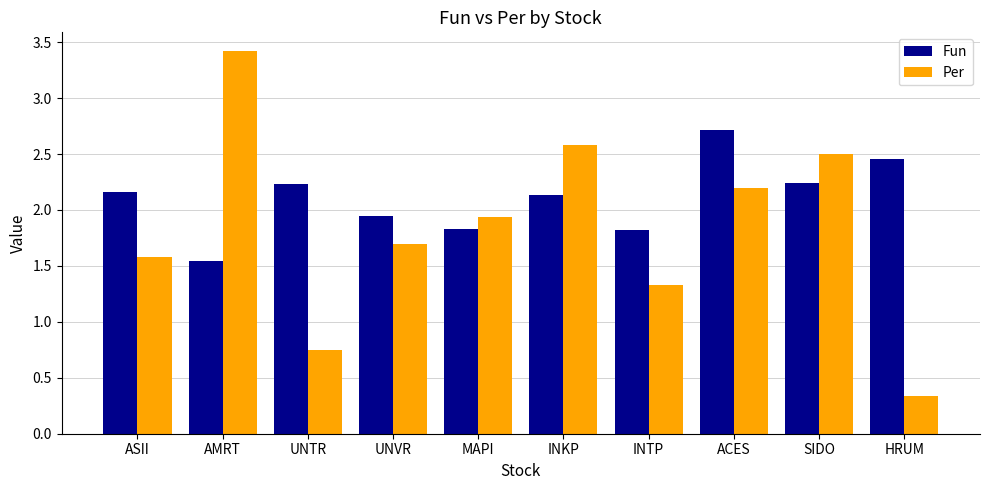

At HRUM, list the series in order from largest to smallest.

Fun, Per